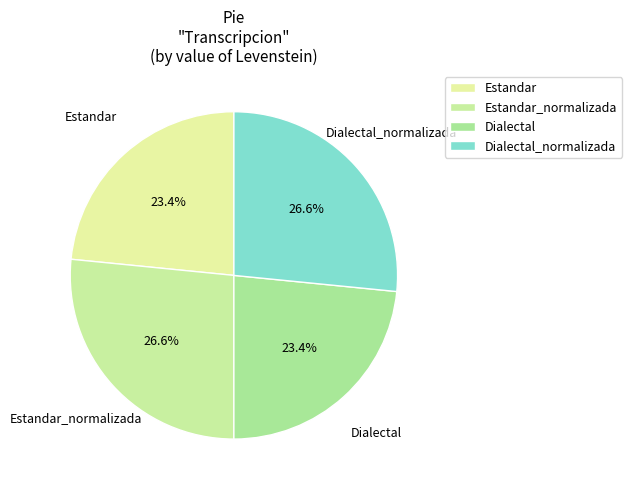

Which category has the biggest portion of the pie?

Estandar_normalizada